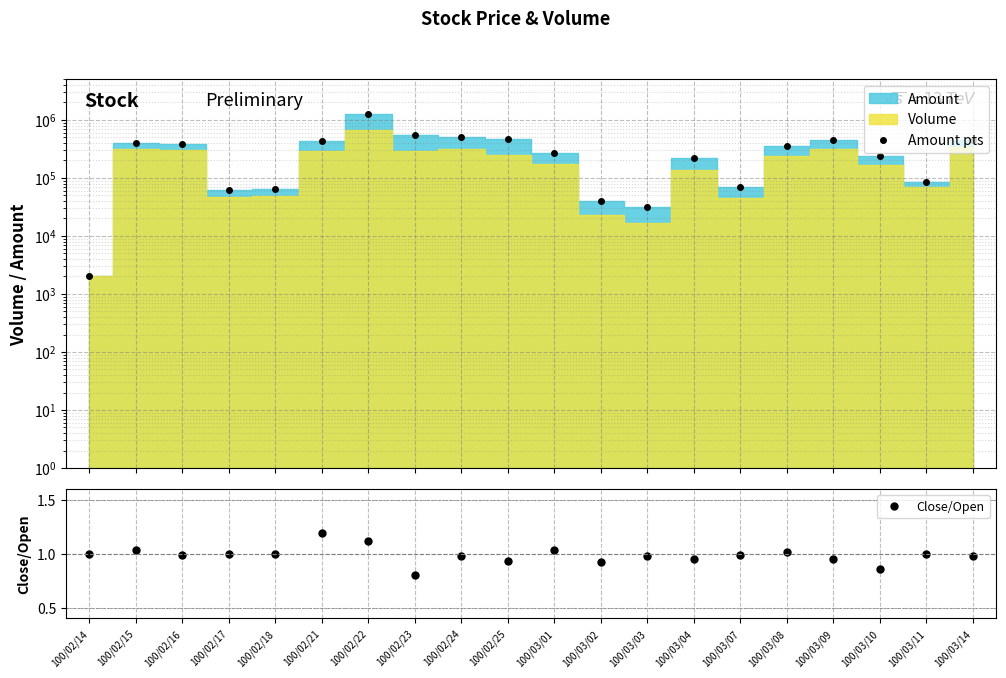

List the labels in order of Amount pts value, largest first.

100/02/22, 100/02/23, 100/02/24, 100/02/25, 100/03/14, 100/03/09, 100/02/21, 100/02/15, 100/02/16, 100/03/08, 100/03/01, 100/03/10, 100/03/04, 100/03/11, 100/03/07, 100/02/18, 100/02/17, 100/03/02, 100/03/03, 100/02/14